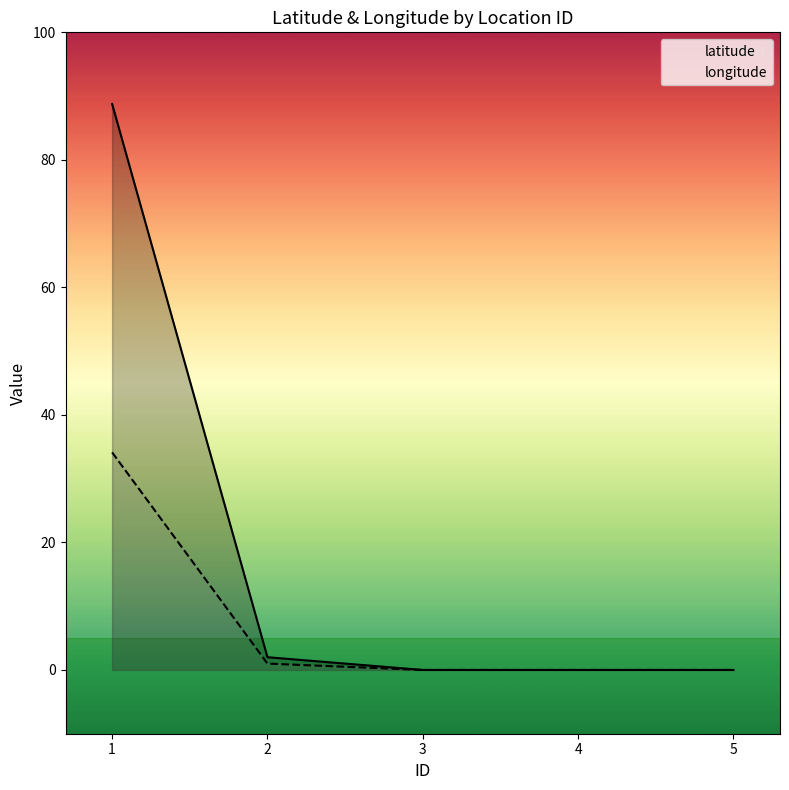

Count the number of categories in the chart.

5